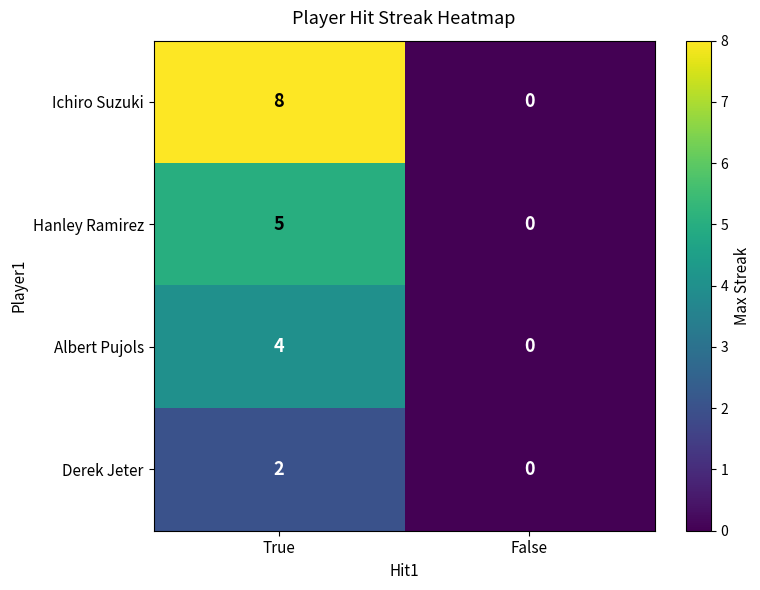

Count the Hanley Ramirez values in the range 0 to 5.

2